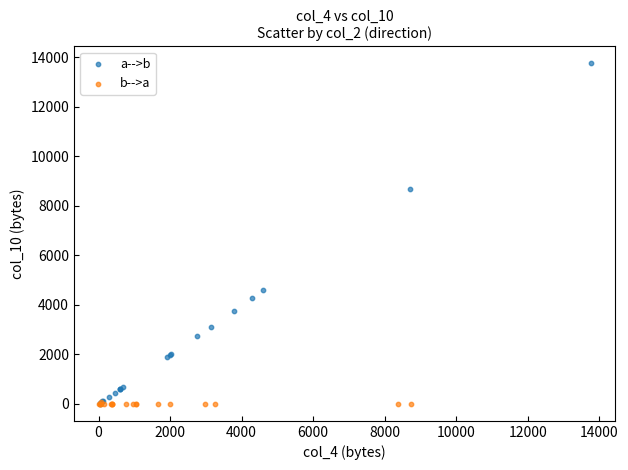

Which series has the largest Y range (max minus min)?

a-->b